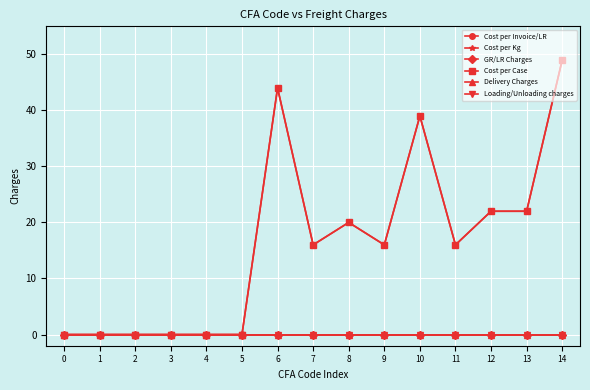

True or false: Cost per Case has a value of 27 at 3.

False